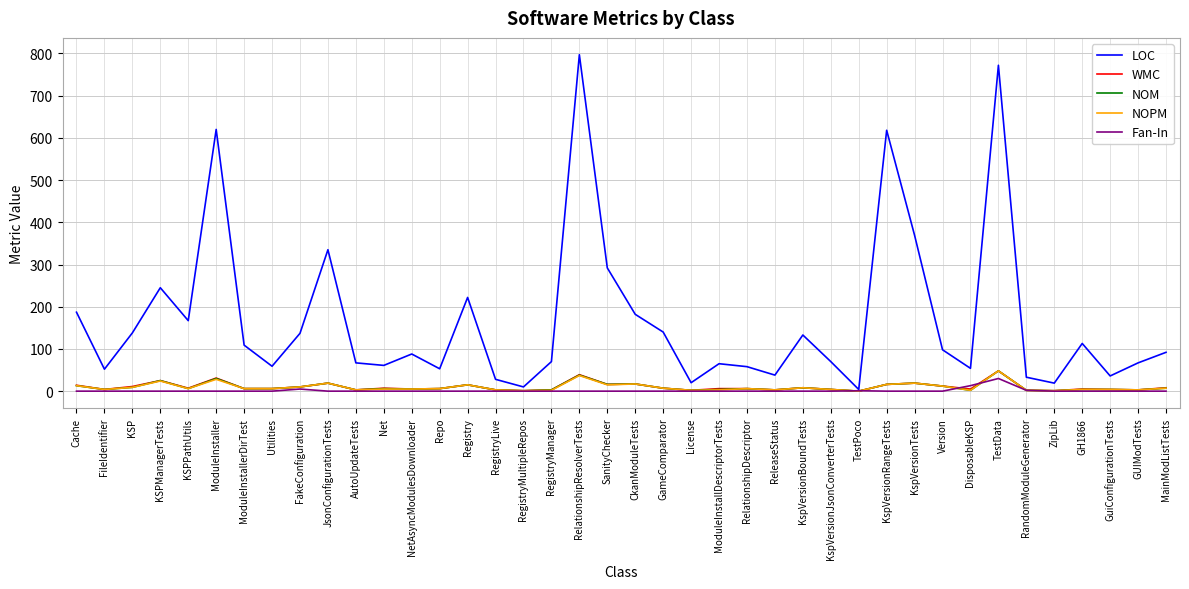

What is the total value across all series at TestData?

946